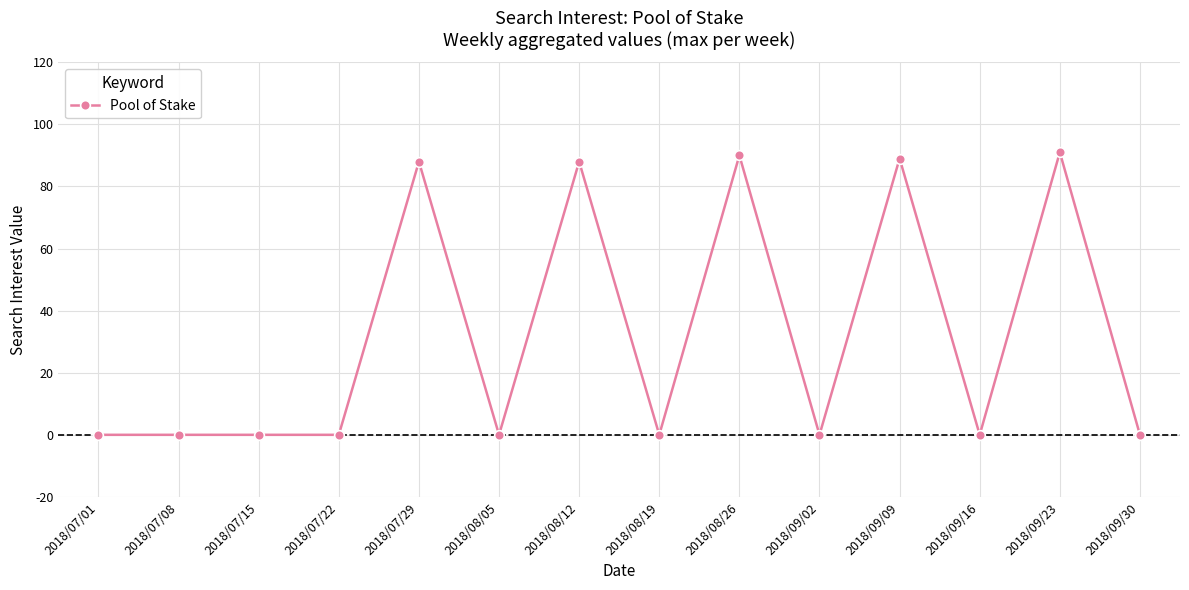

Reading left to right, extract all data points from this chart.

0	0	0	0	88	0	88	0	90	0	89	0	91	0